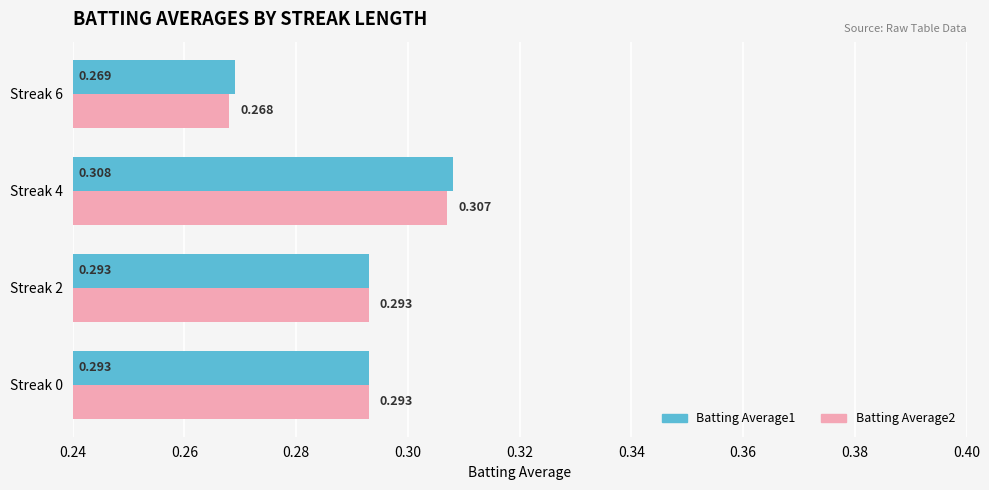

Is the value of Batting Average2 at Streak 2 greater than the value of Batting Average1 at Streak 4?

No